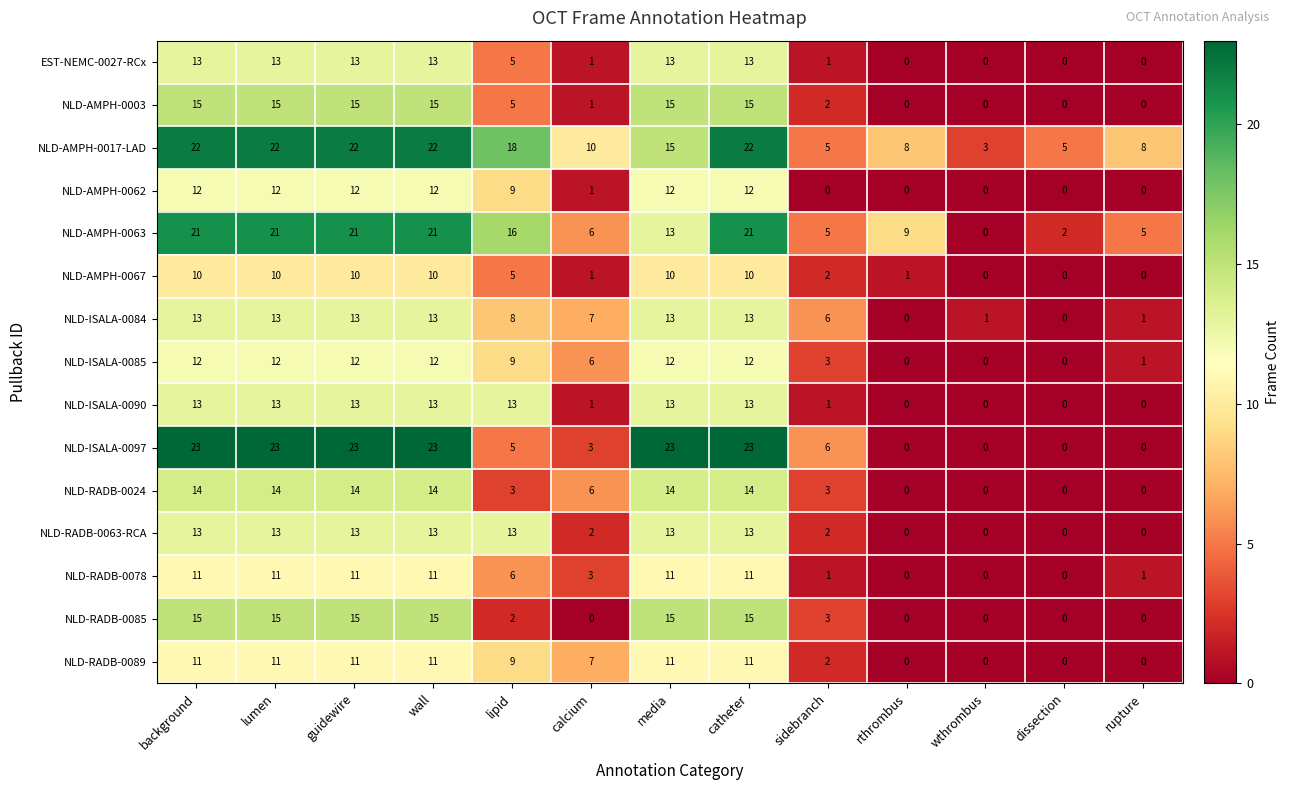

How many values in the NLD-RADB-0024 series are below 6?

6